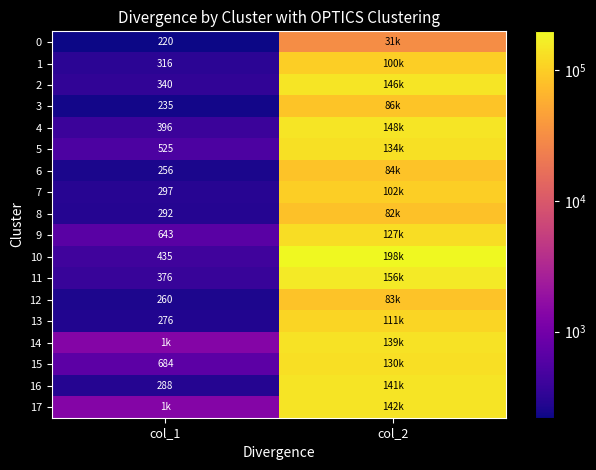

Is it true that 2 equals 340 at col_1?

True